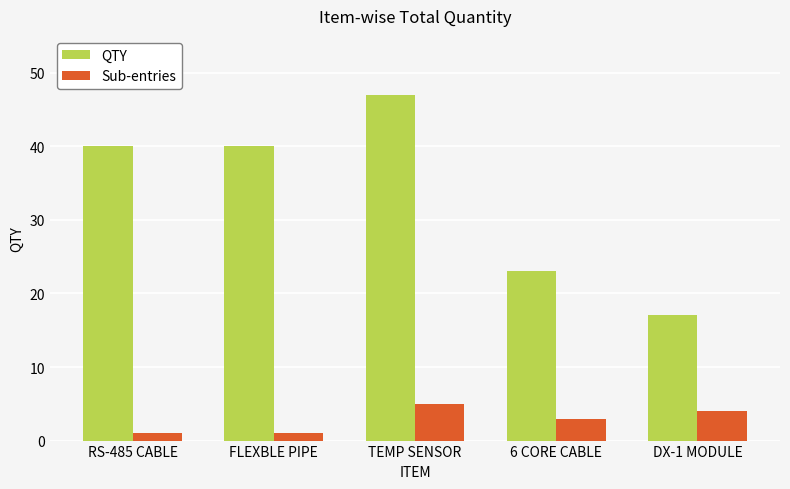

Count the QTY values in the range 23 to 40.

3